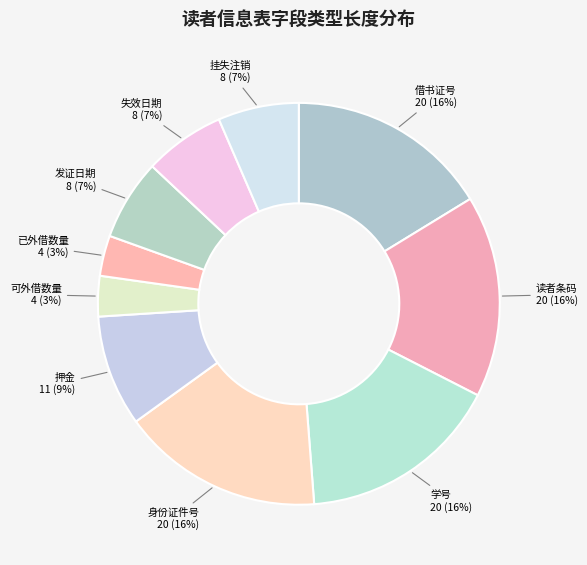

To the nearest percent, what portion does 挂失注销 represent?

7%